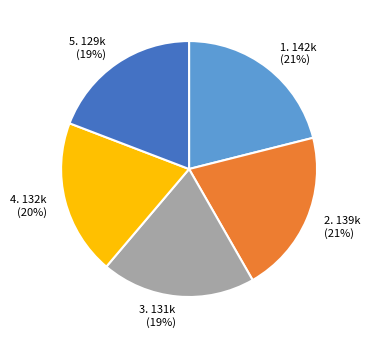

To the nearest percent, what is the difference between the largest and smallest slice percentages?

2%